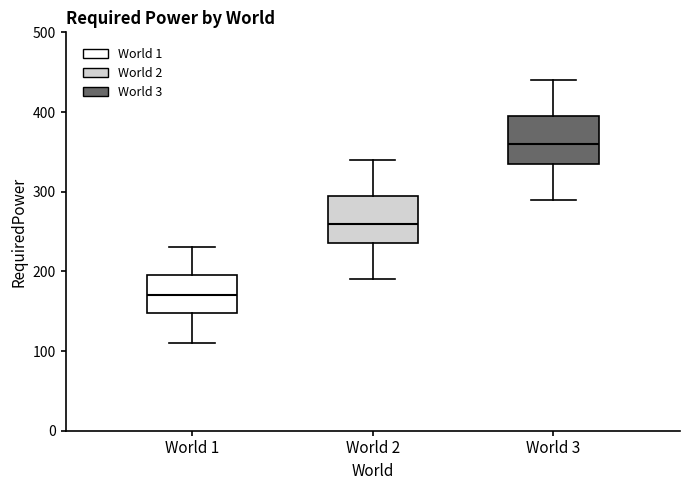

Where does the lower whisker of the box for World 3 end on the y-axis? The values are not printed on the chart, so give them approximately, as read against the axis.

290